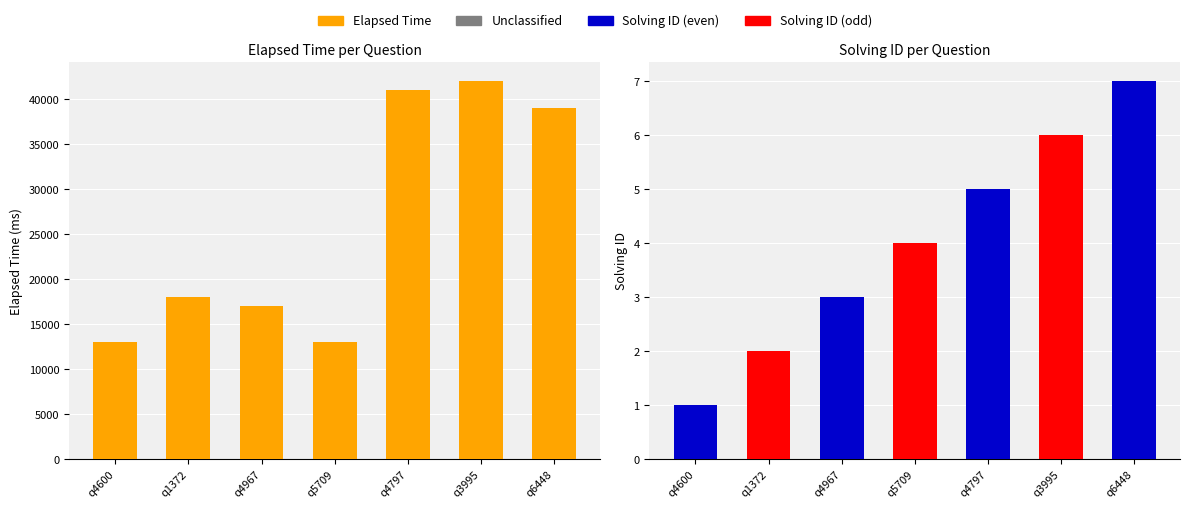

Reading right to left, list all the values displayed in this chart.

39000	42000	41000	13000	17000	18000	13000